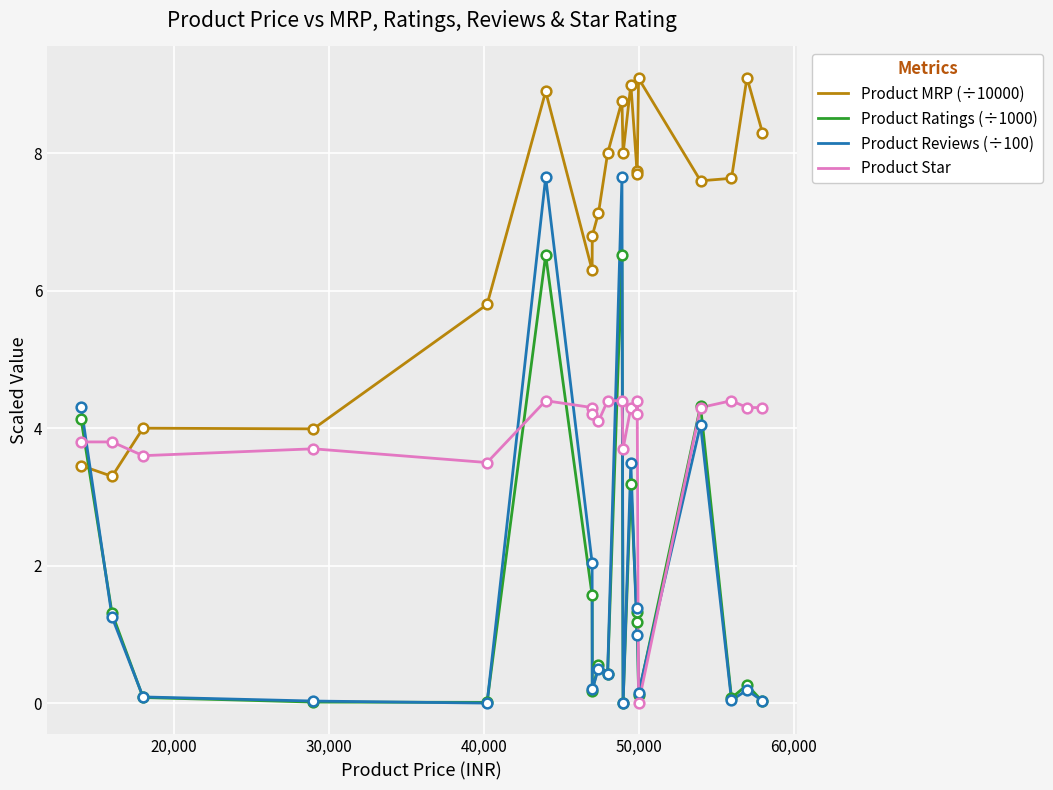

Does the chart display data point markers on the line(s)?

No